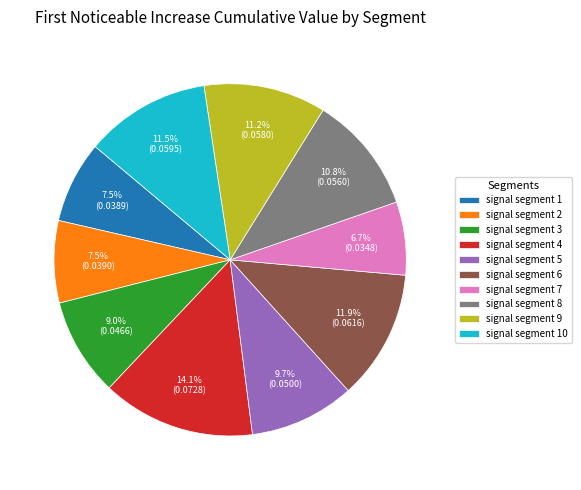

The signal segment 10 slice represents 12% of the pie. True or false?

True